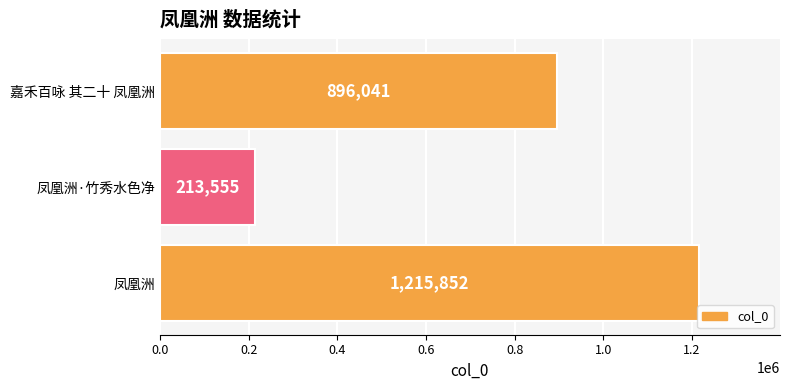

Does the chart contain any negative values?

No